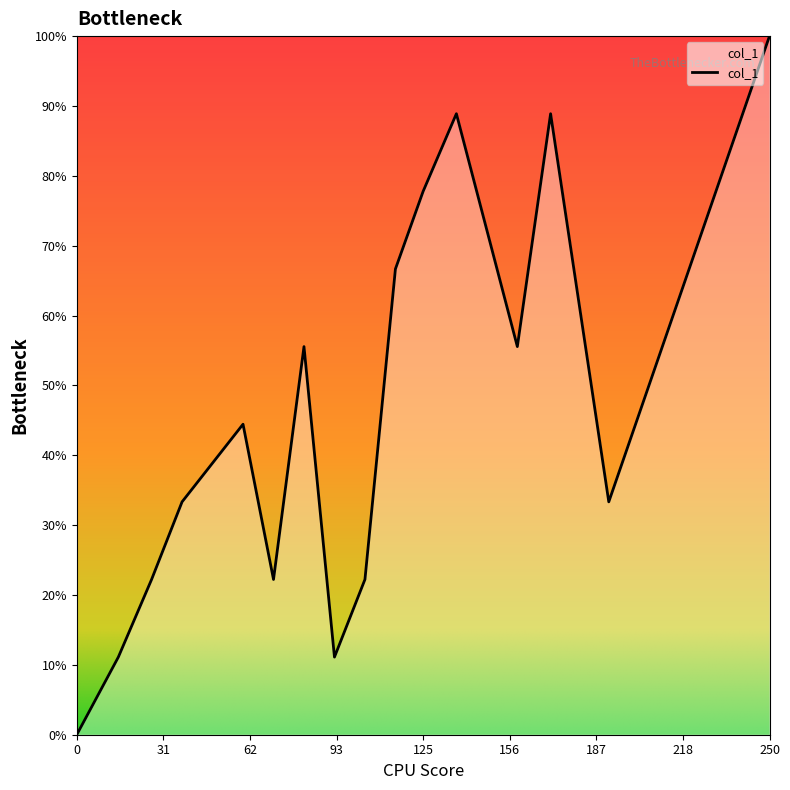

Where is the first local maximum?

60